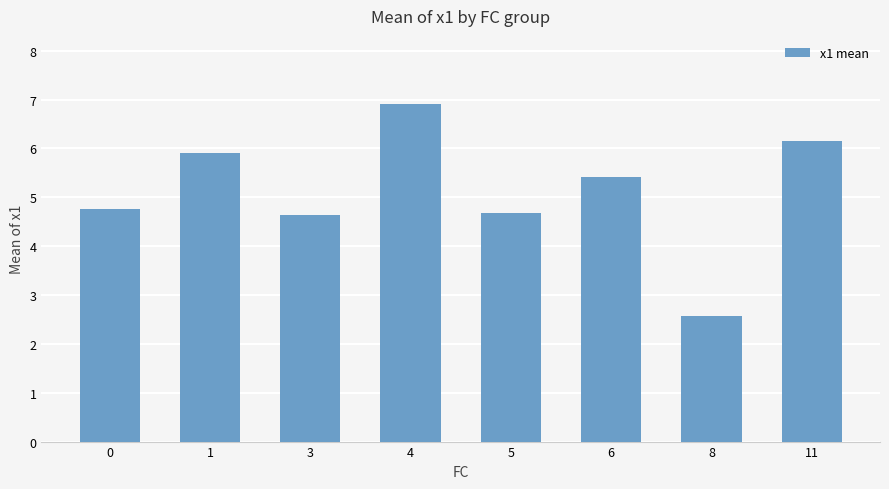

What is the difference between the maximum and minimum values?

4.3